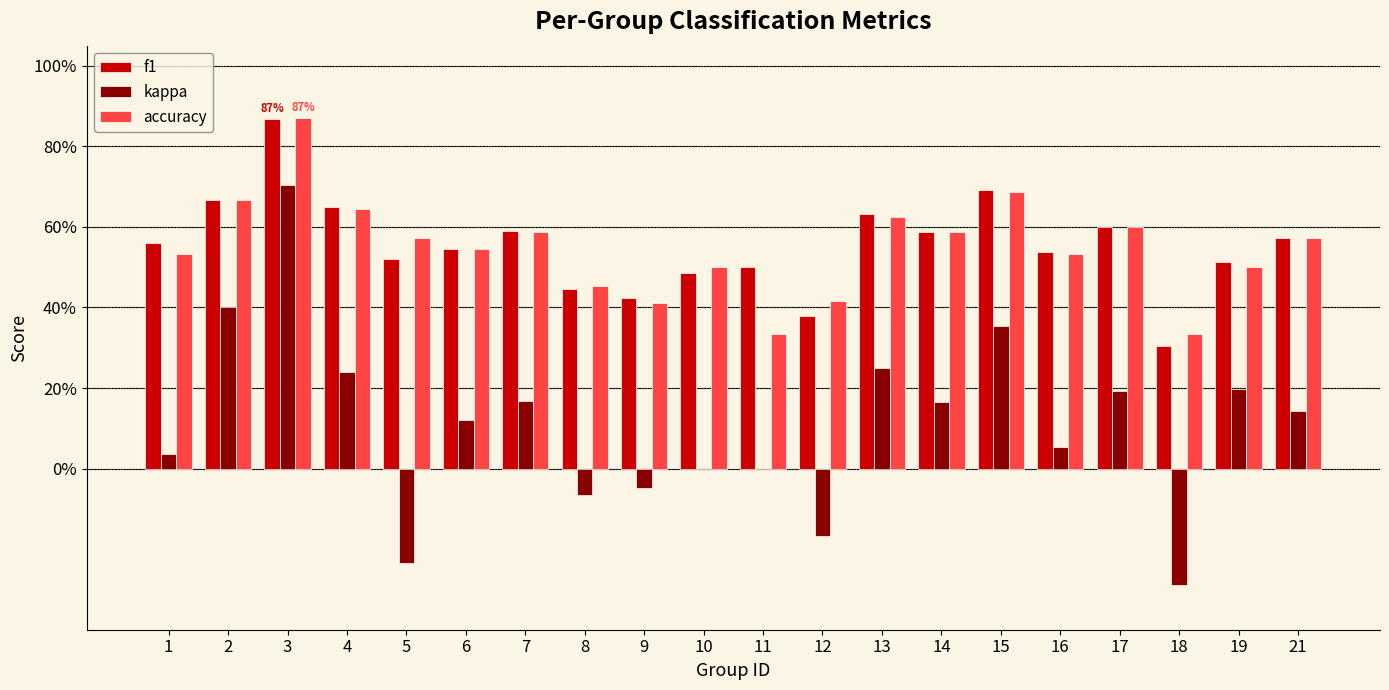

Does the chart contain stacked bars?

No